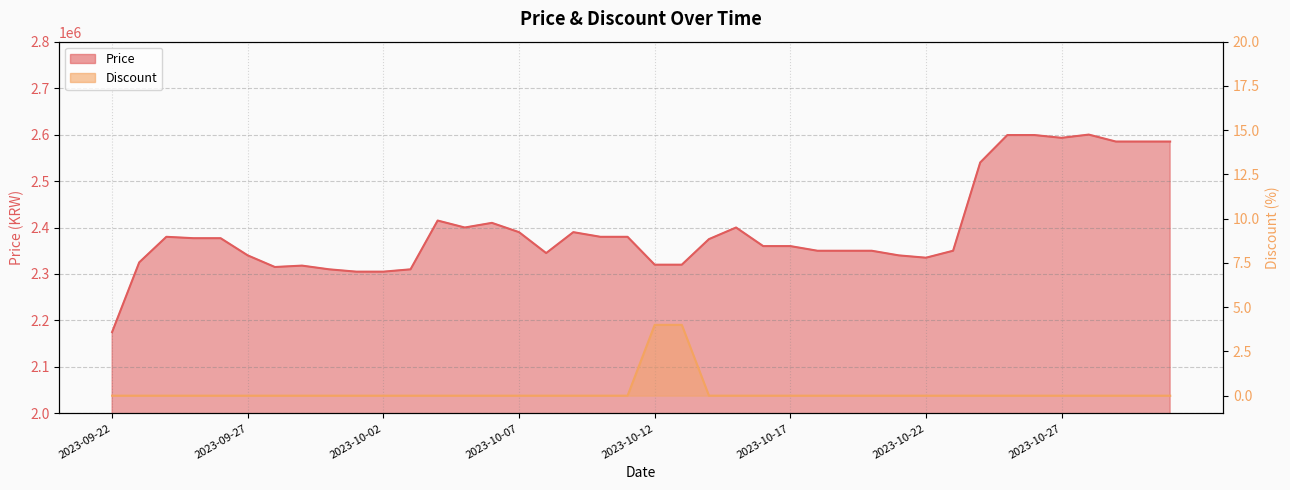

At 32, list the series in order from largest to smallest.

Price, Discount